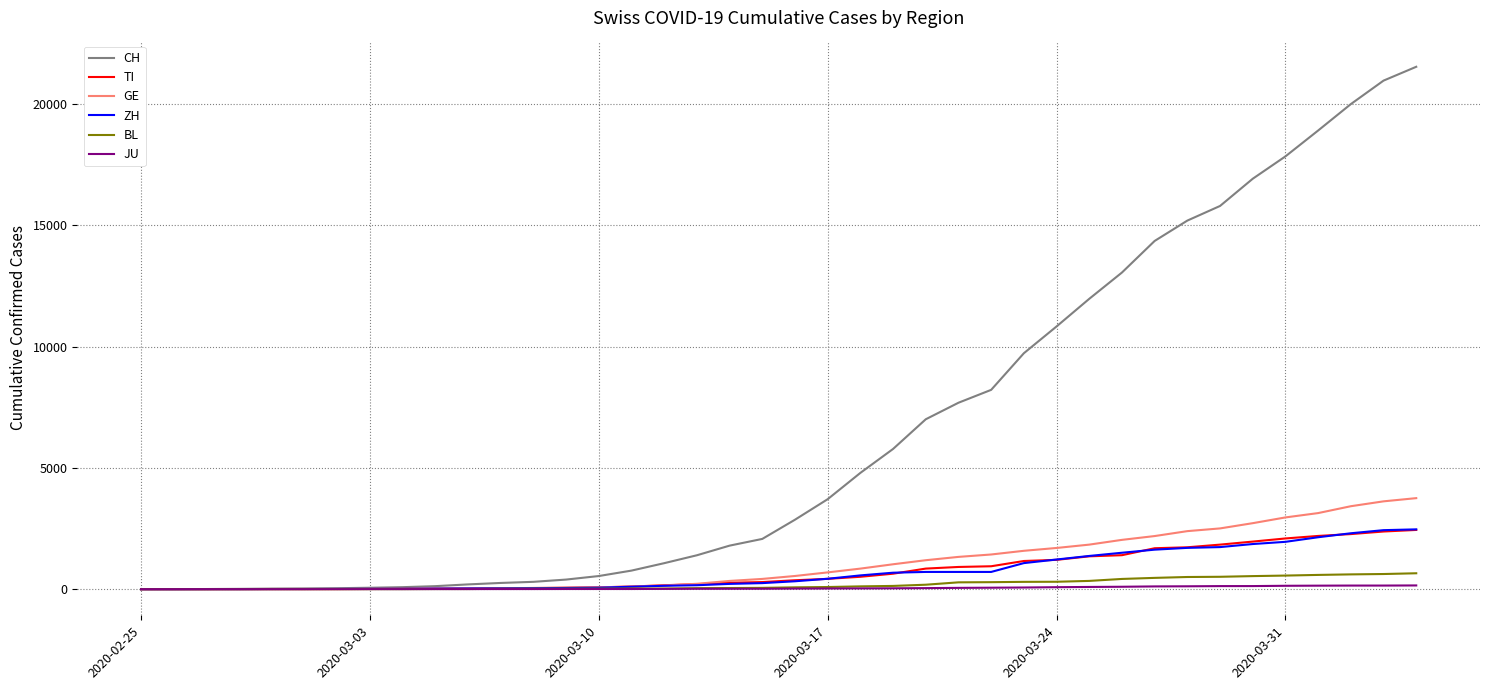

Which series has the largest total across all categories?

CH